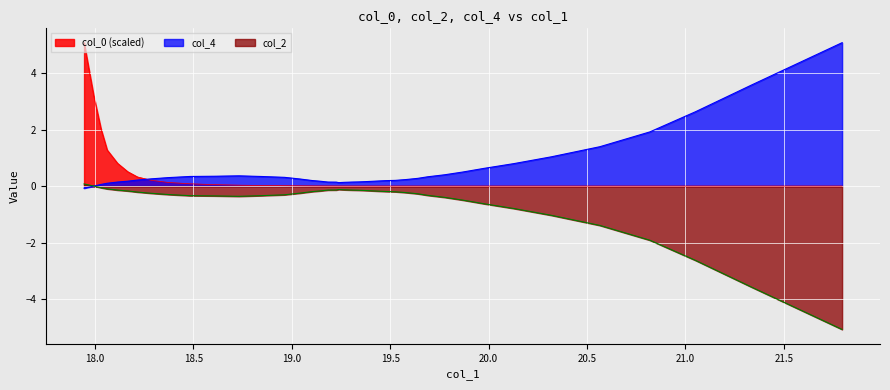

What is the maximum value for col_0 (scaled)?

5.1